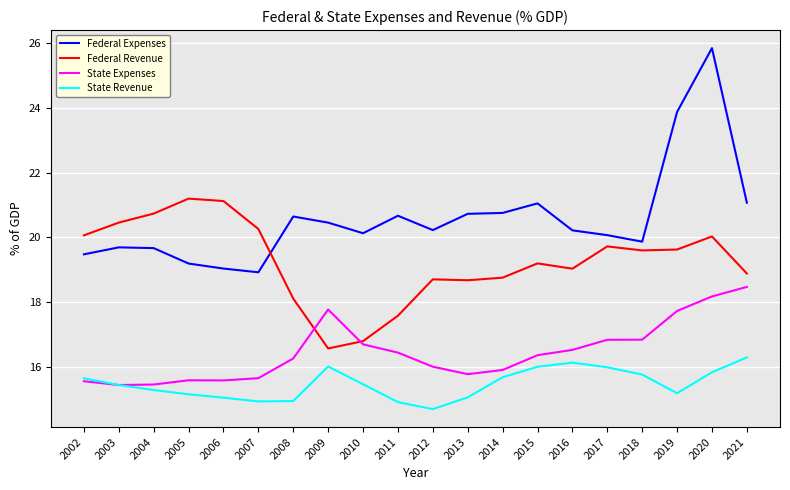

True or false: State Expenses has a value of 15.6 at 2007.

True